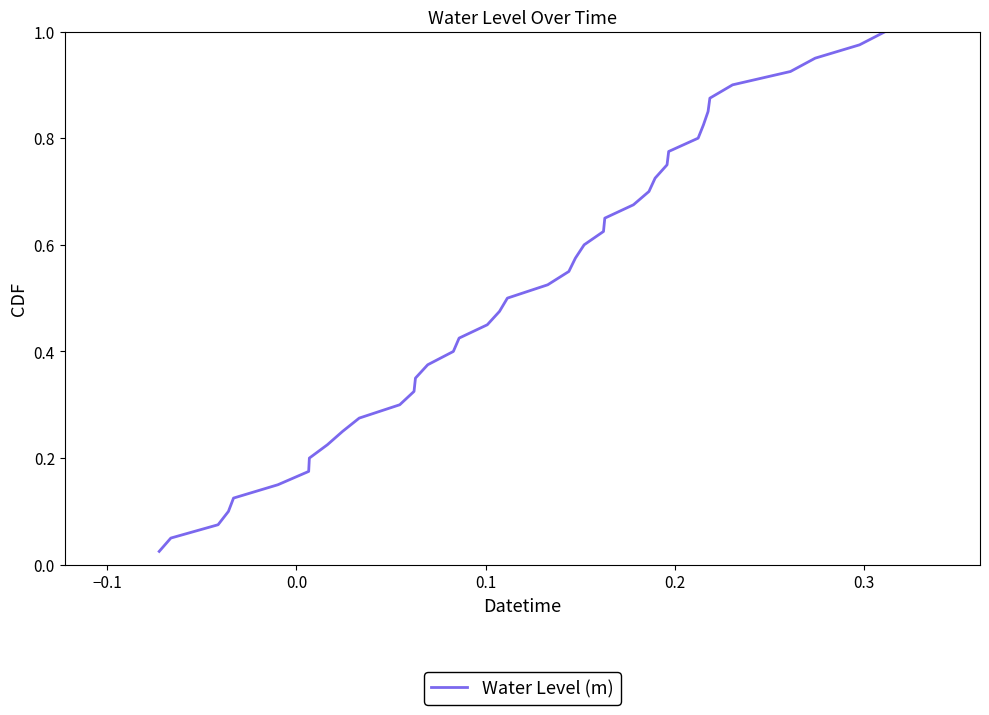

True or false: there are more than 0 points higher than both neighbors.

False